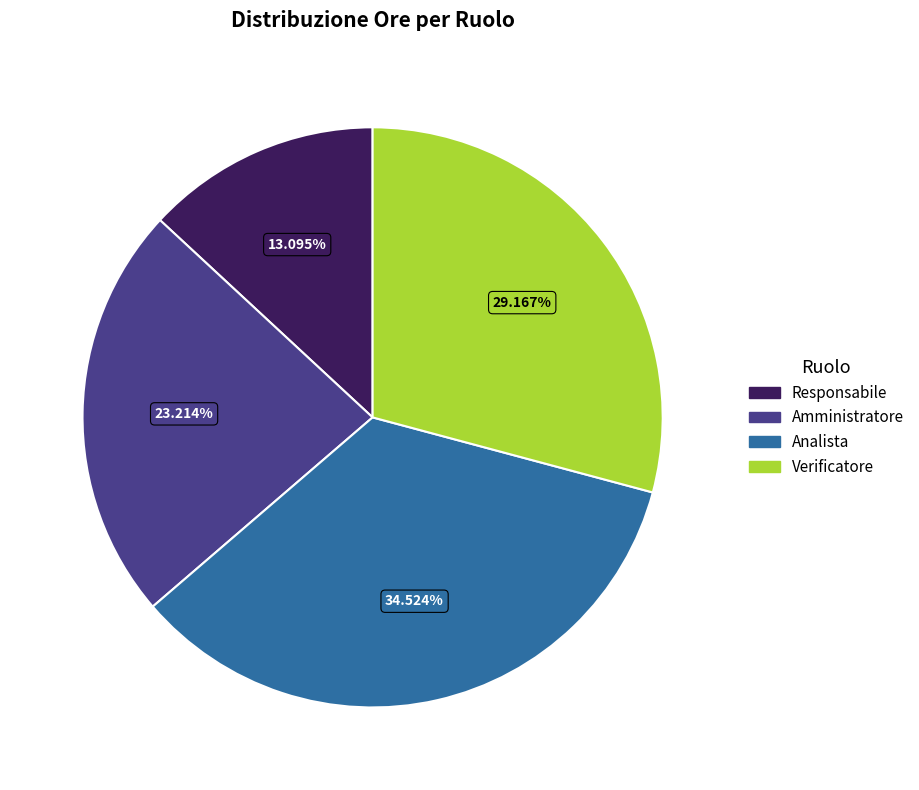

What is the largest slice in the pie chart?

Analista